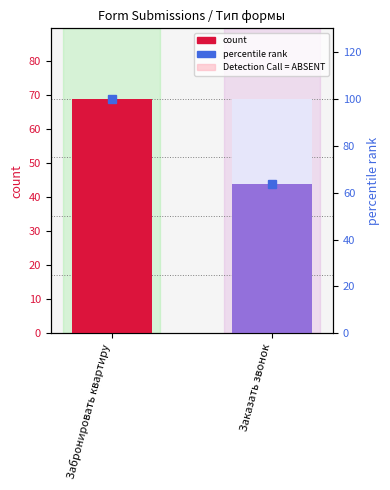

Does the chart contain any negative values?

No